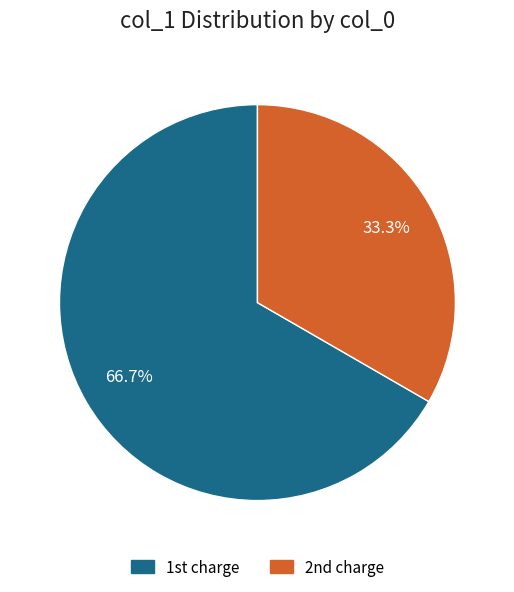

Count the number of slices in the pie.

2